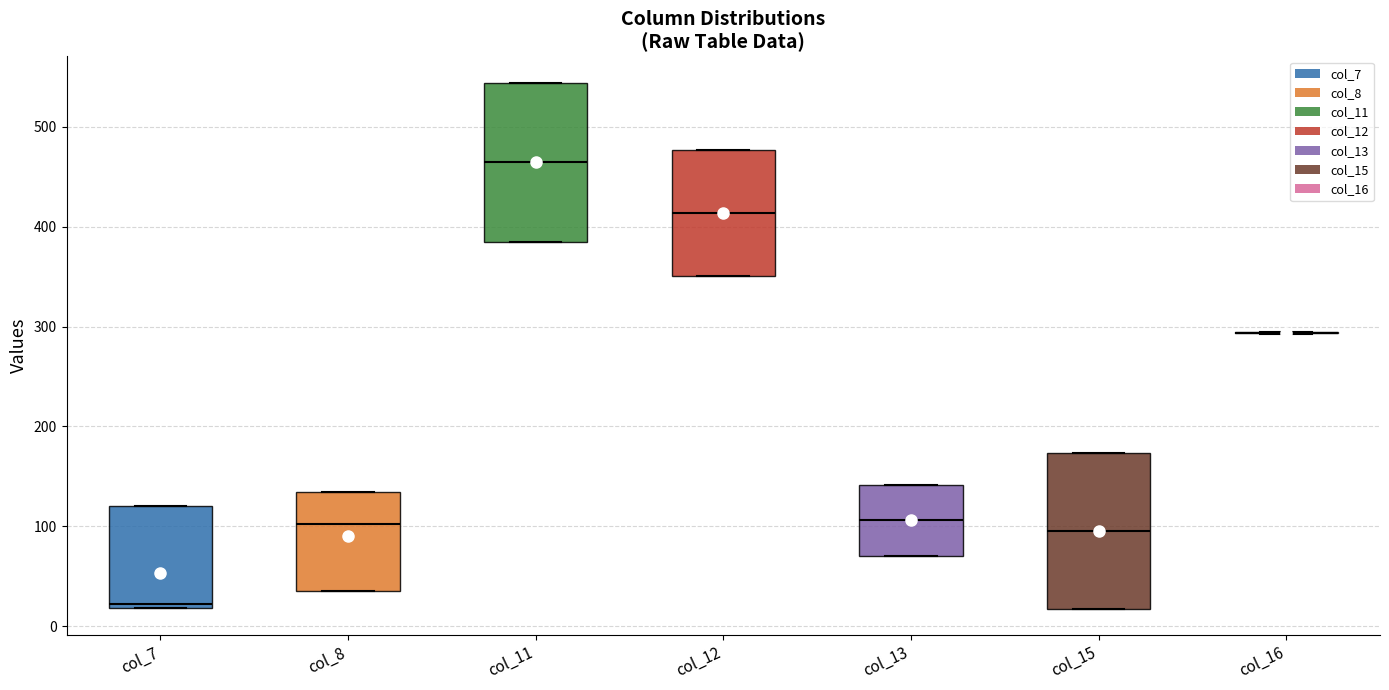

Reading left to right, read every box against the y-axis: the position of its median line, the range the box covers, and the ends of its whiskers. The values are not printed on the chart, so give them approximately, as read against the axis.

col_7: median 20 (just above the box's lower edge), box 20 to 120, whiskers 20 to 120
col_8: median 100, box 40 to 130, whiskers 40 to 130
col_11: median 460, box 380 to 540, whiskers 380 to 540
col_12: median 410, box 350 to 480, whiskers 350 to 480
col_13: median 110, box 70 to 140, whiskers 70 to 140
col_15: median 100, box 20 to 170, whiskers 20 to 170
col_16: box collapsed to a line at 290, whiskers 290 to 290